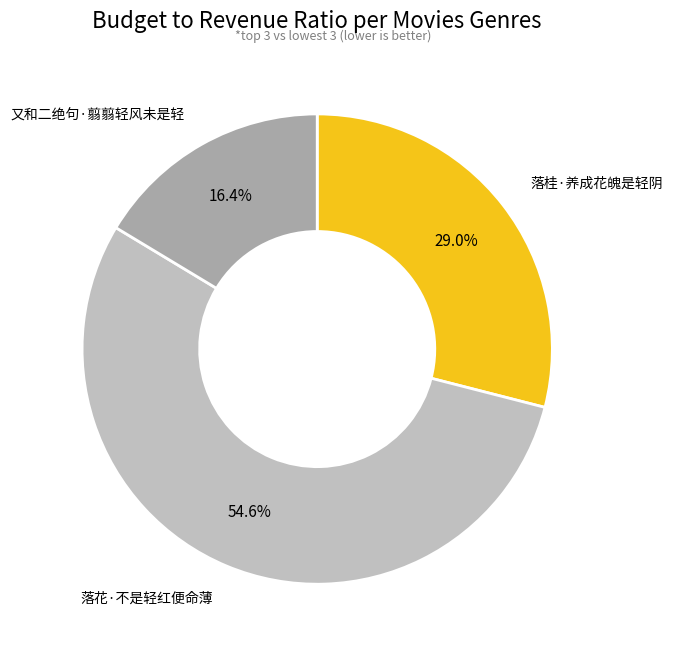

Is there a majority slice in this chart?

Yes